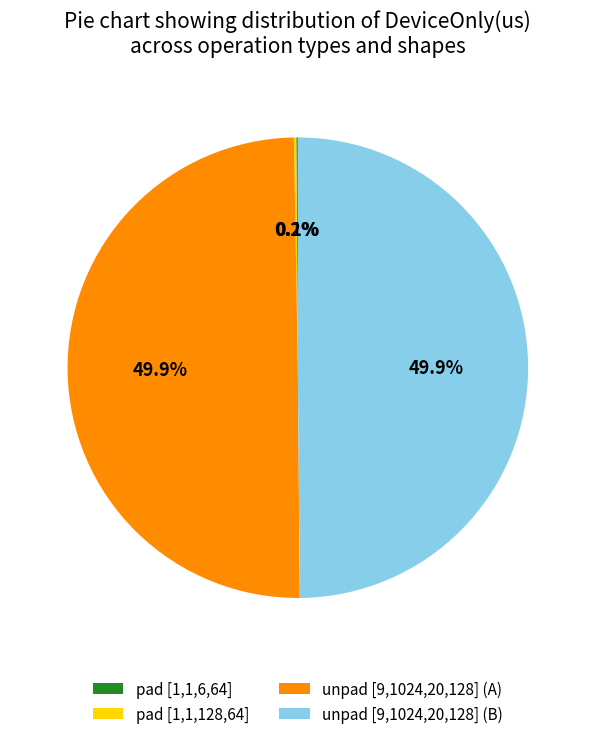

How much of the chart is everything except unpad [9,1024,20,128] (A)?

50.1%